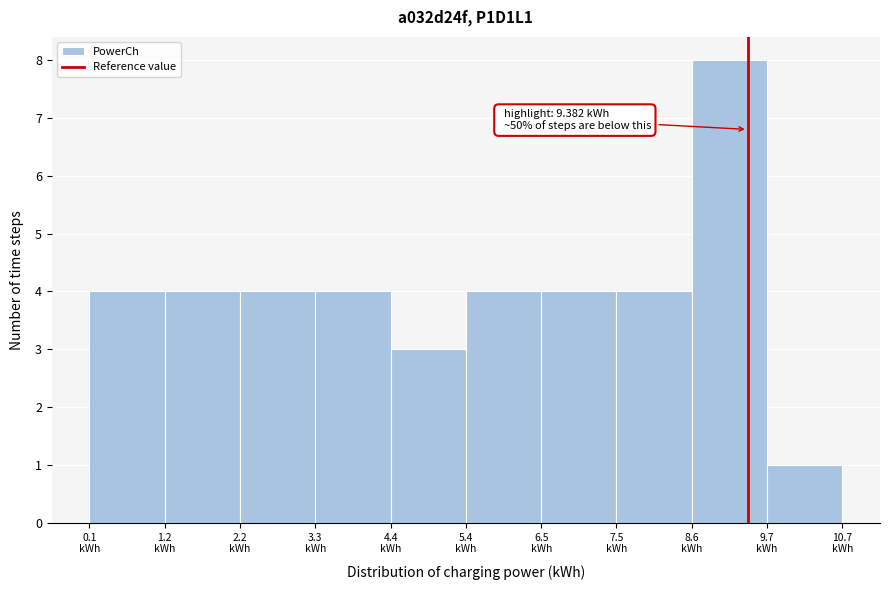

Over which range of the x-axis is the bar tallest?

8.6 to 9.6